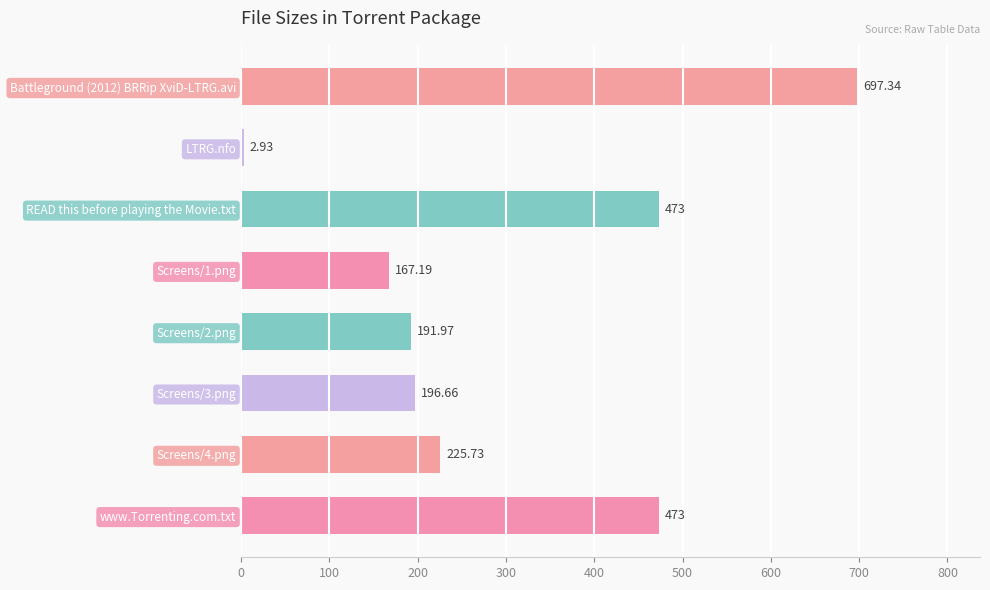

How many data points are above 225?

4